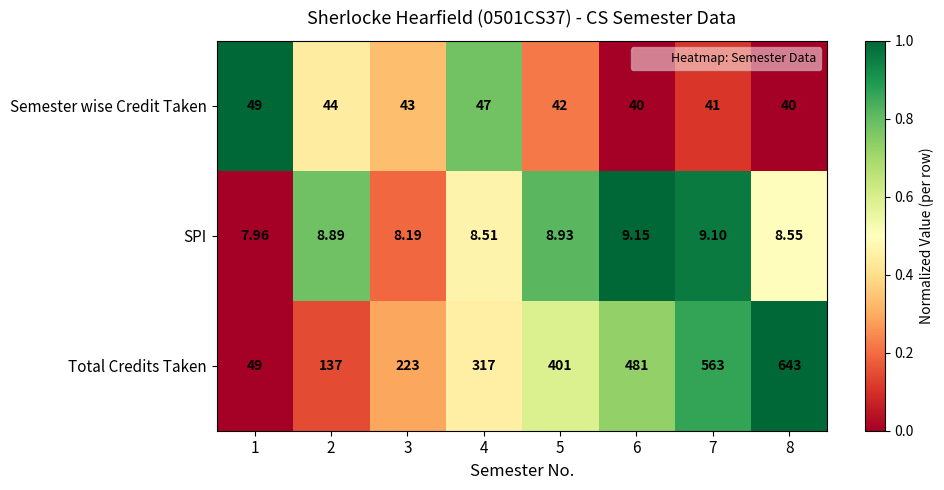

Which series has the widest spread of values?

Total Credits Taken